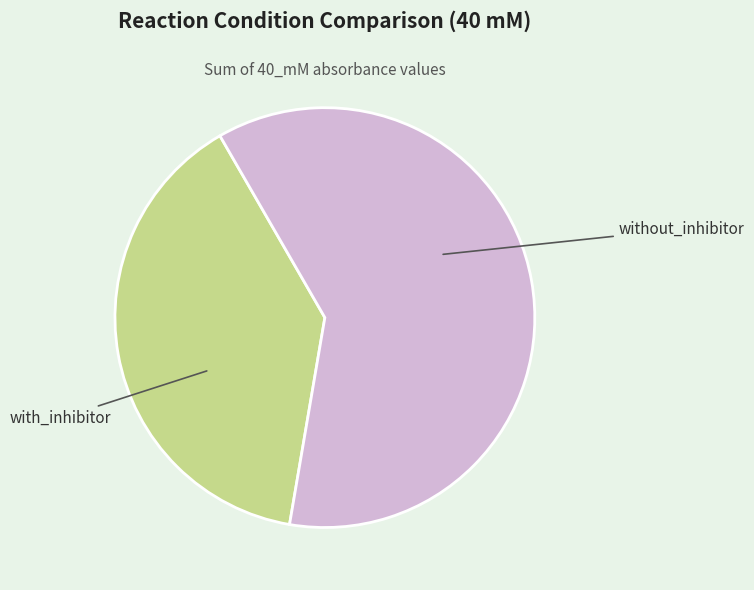

Is there a majority slice in this chart?

Yes